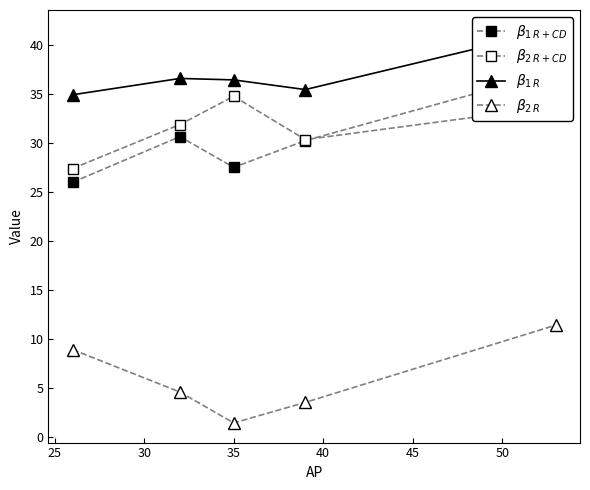

Which has a higher value, 25 or 40?

40